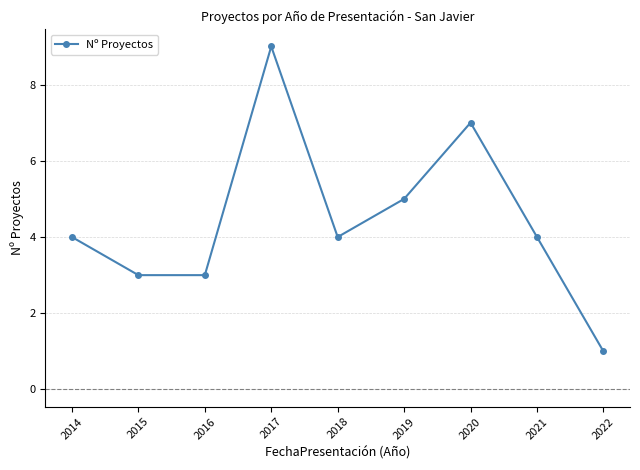

How many categories are shown in the chart?

9